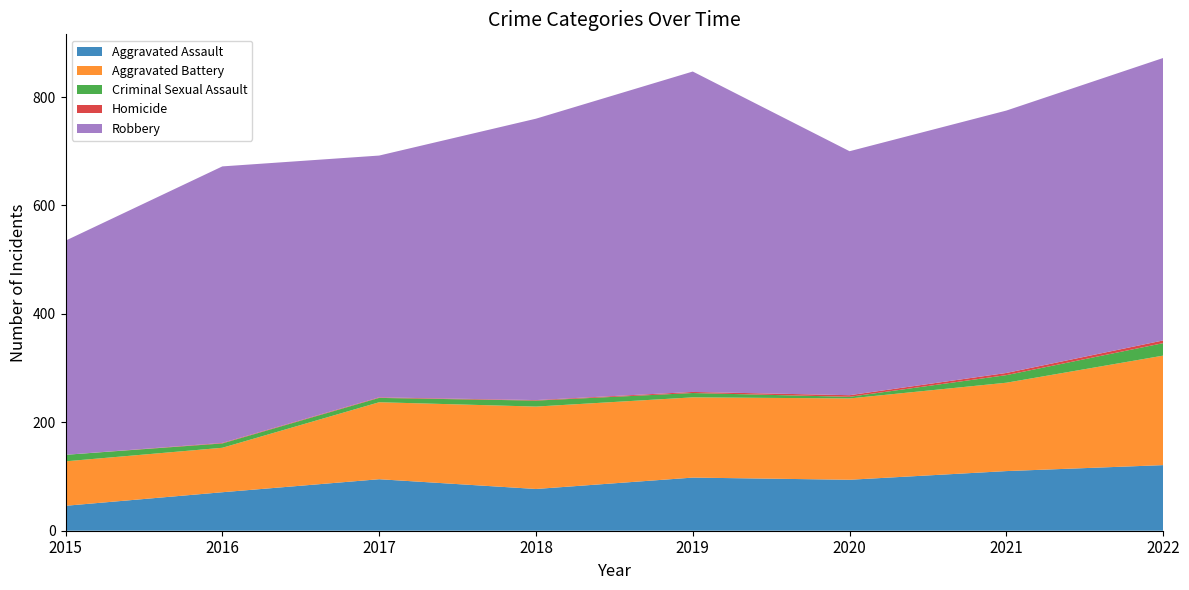

Reading left to right, extract all data points from this chart.

Aggravated Assault: 2015=46	2016=71	2017=95	2018=77	2019=98	2020=94	2021=110	2022=121
Aggravated Battery: 2015=82	2016=82	2017=142	2018=152	2019=148	2020=150	2021=163	2022=202
Criminal Sexual Assault: 2015=12	2016=8	2017=8	2018=11	2019=8	2020=3	2021=14	2022=23
Homicide: 2015=0	2016=1	2017=1	2018=1	2019=2	2020=3	2021=4	2022=5
Robbery: 2015=395	2016=510	2017=446	2018=519	2019=591	2020=450	2021=484	2022=521